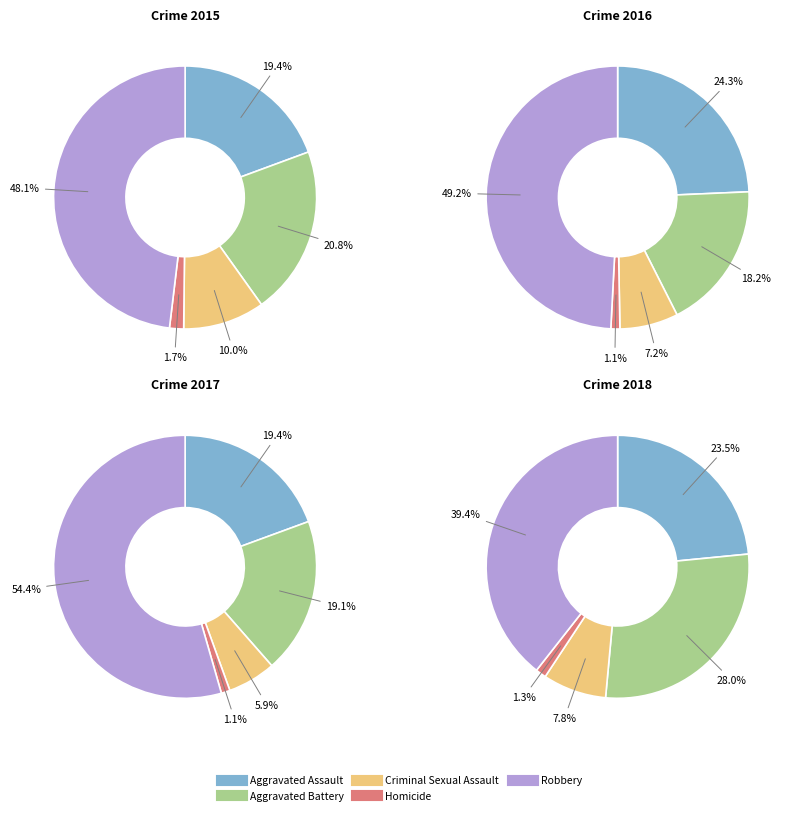

To the nearest percent, what is the difference between the Aggravated Assault and Aggravated Battery slice percentages?

1%